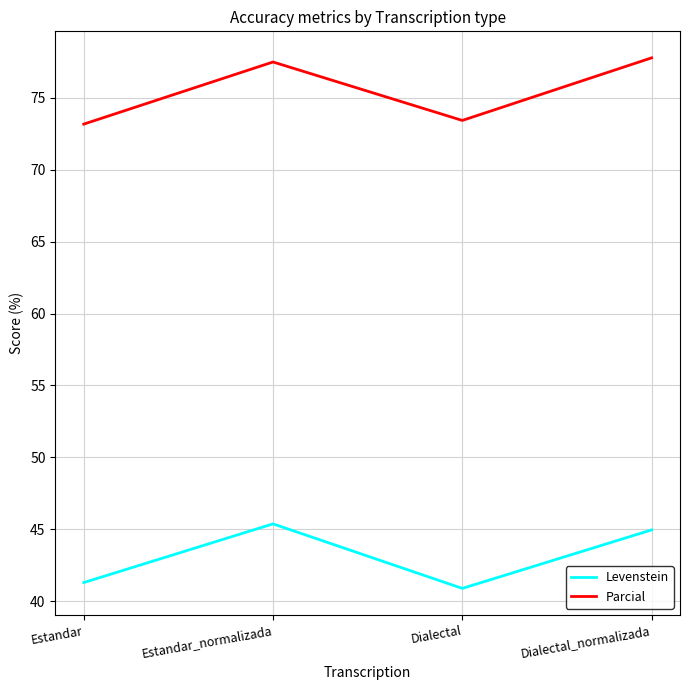

Is the value of Parcial at Estandar greater than the value of Levenstein at Estandar_normalizada?

Yes